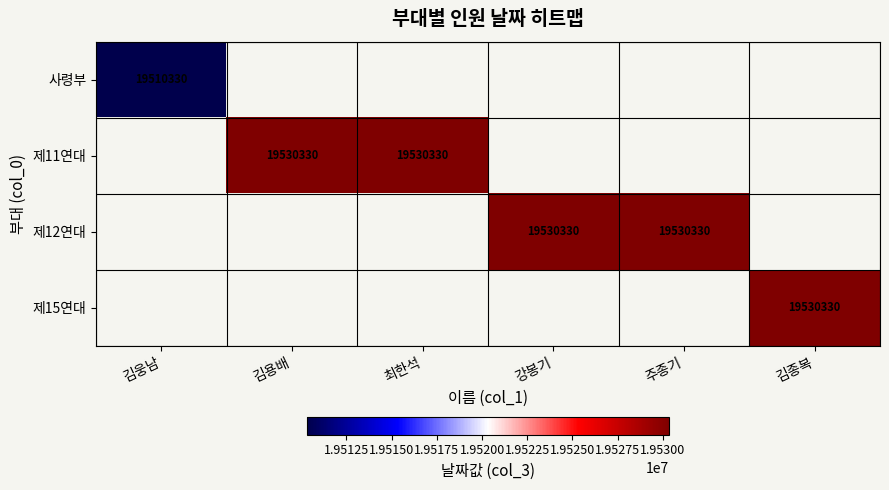

The 제12연대 series shows 8075263 at 주종기. True or false?

False